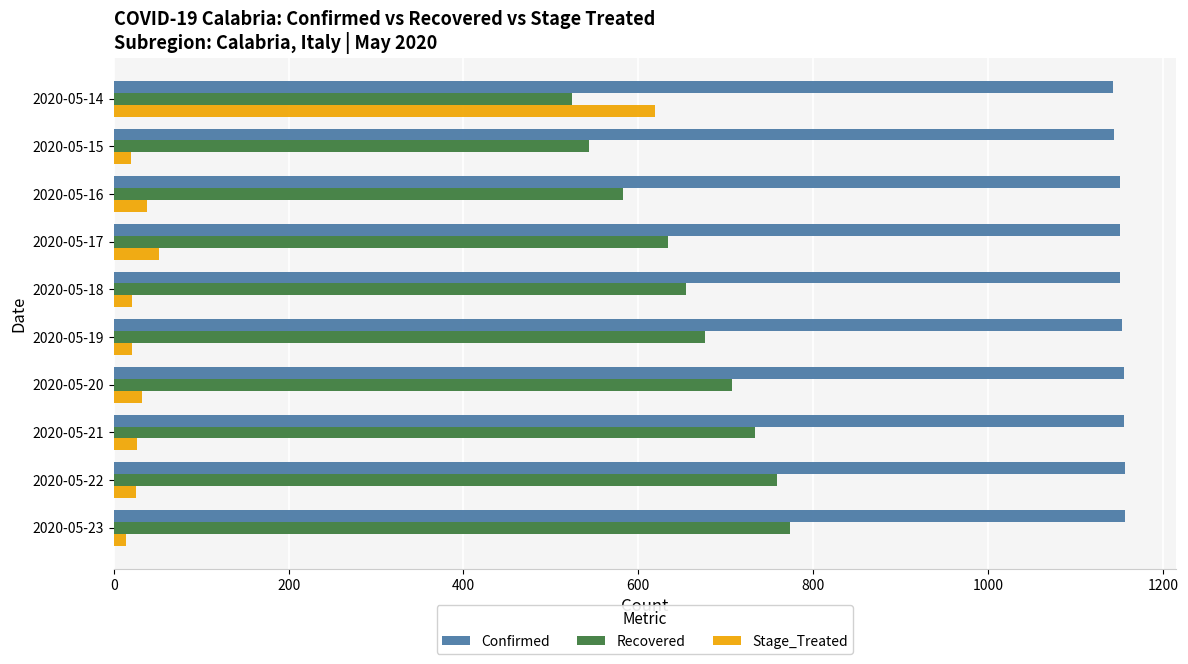

What is the highest value of the Stage_Treated series?

619